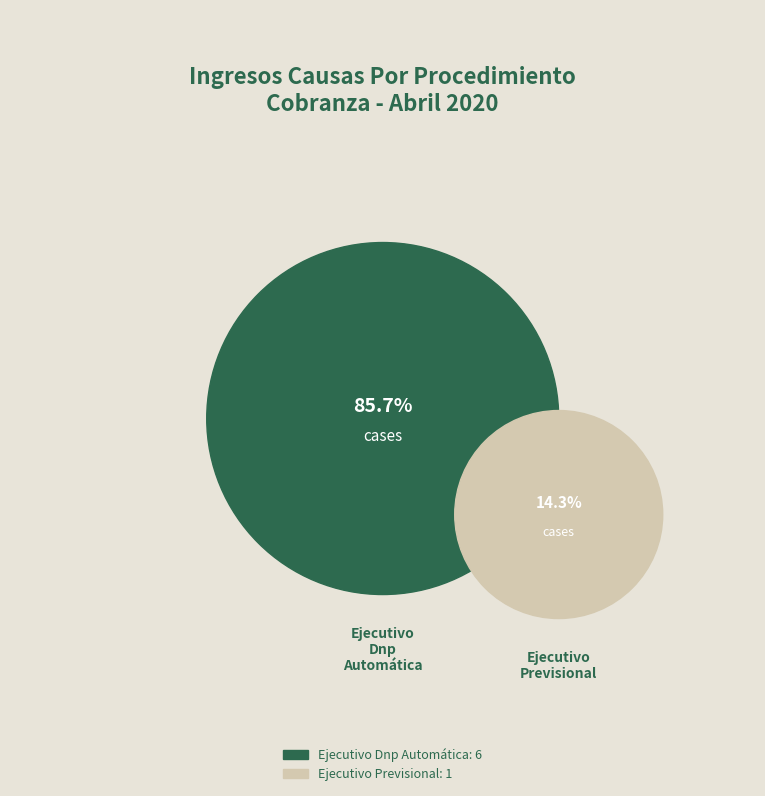

Which slice represents more than half of the pie?

Ejecutivo Dnp Automática